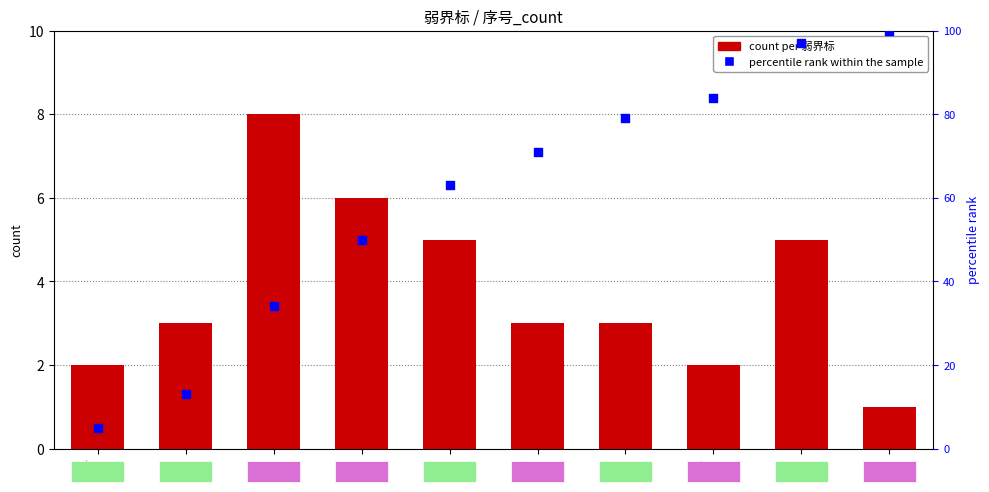

Which series contains the highest Y value?

percentile rank within the sample